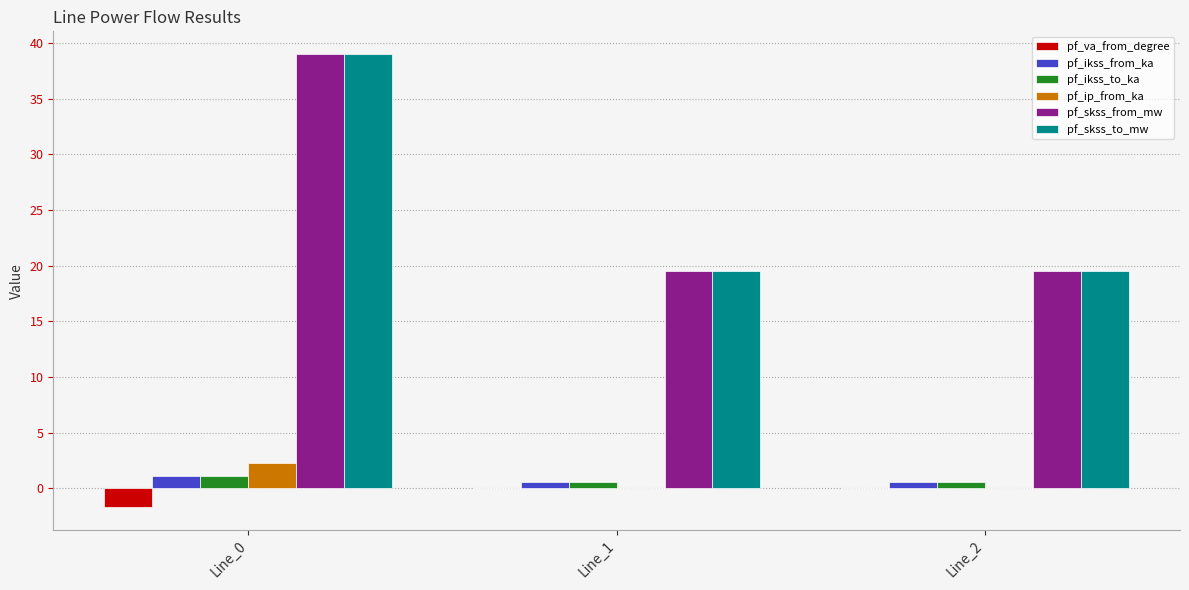

Is the value of pf_va_from_degree at Line_2 greater than the value of pf_skss_from_mw at Line_1?

No